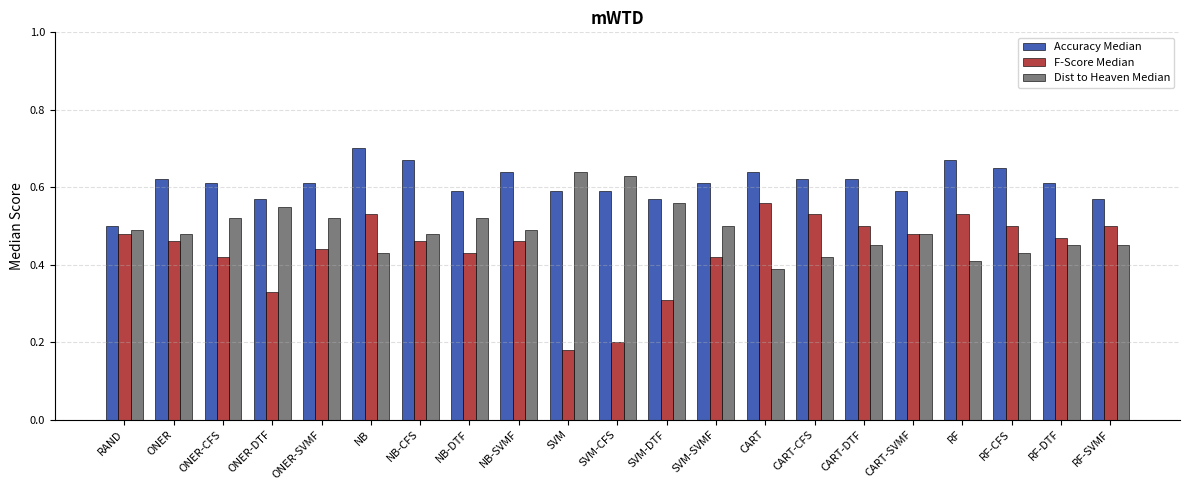

Count the F-Score Median values in the range 0 to 1.

21